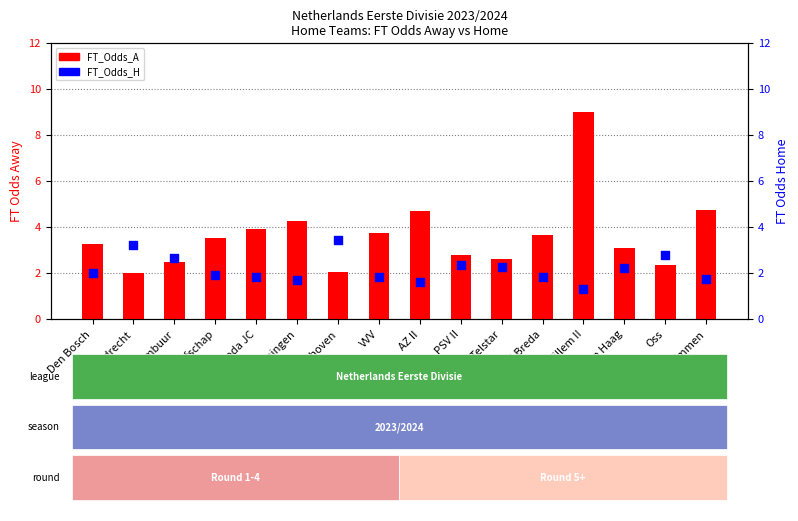

What are all the series names shown in the legend?

FT_Odds_A, FT_Odds_H